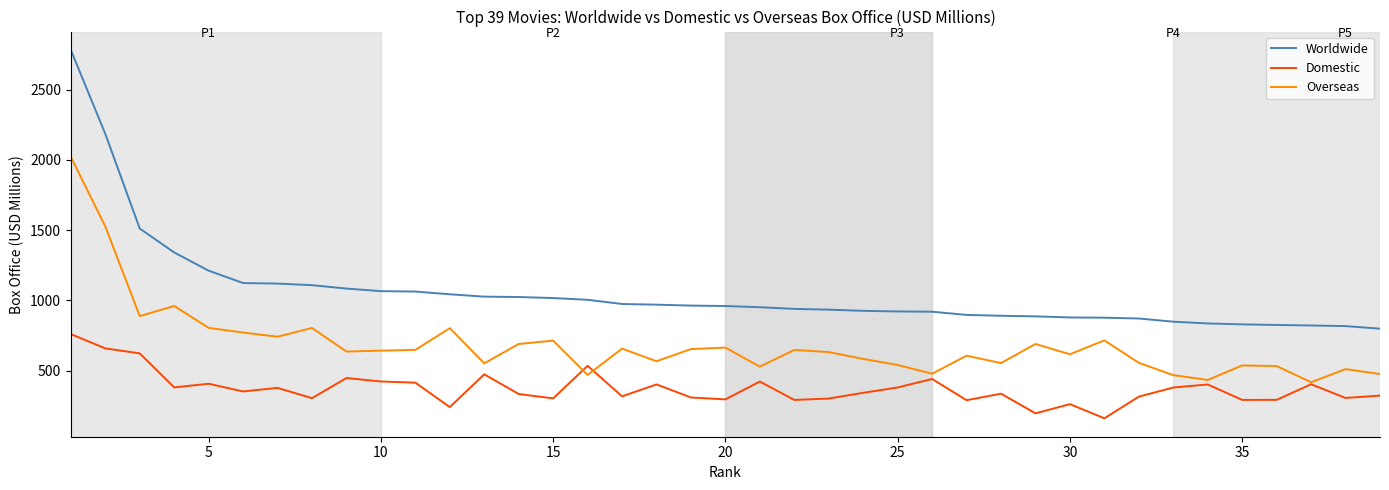

What are all the series names shown in the legend?

Worldwide, Domestic, Overseas